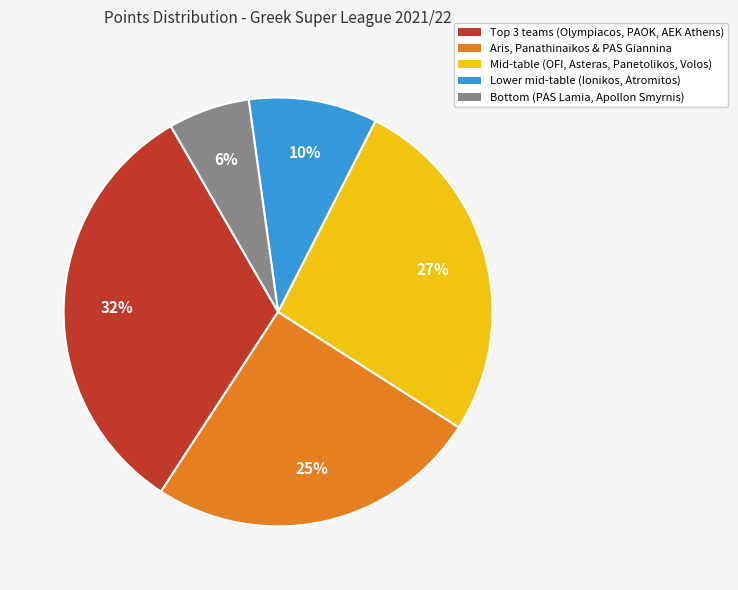

Does any single category account for the majority?

No